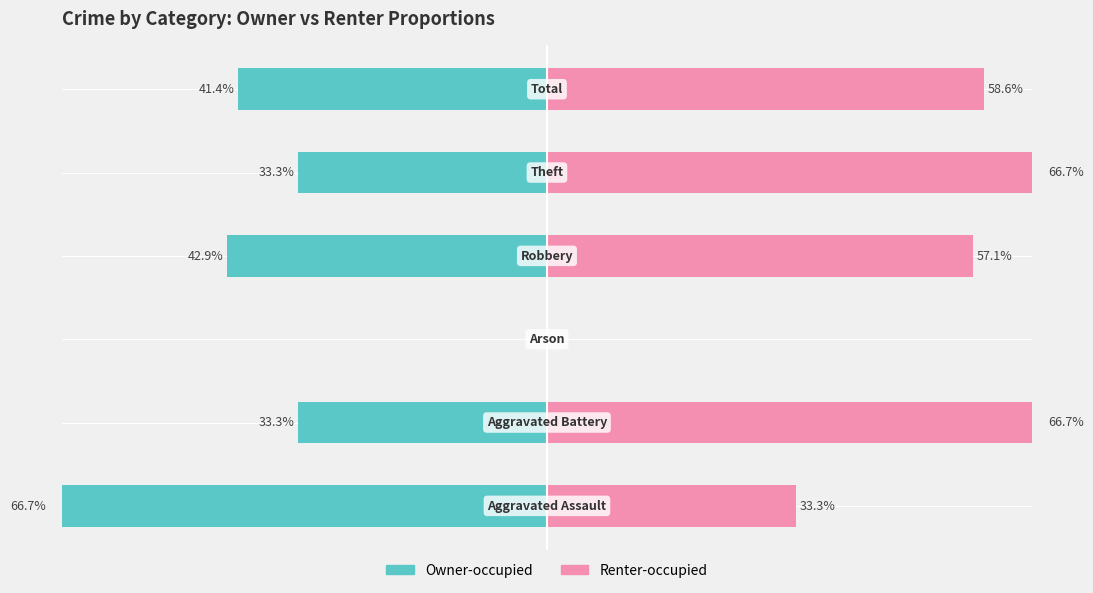

Which series has the widest spread of values?

Owner-occupied